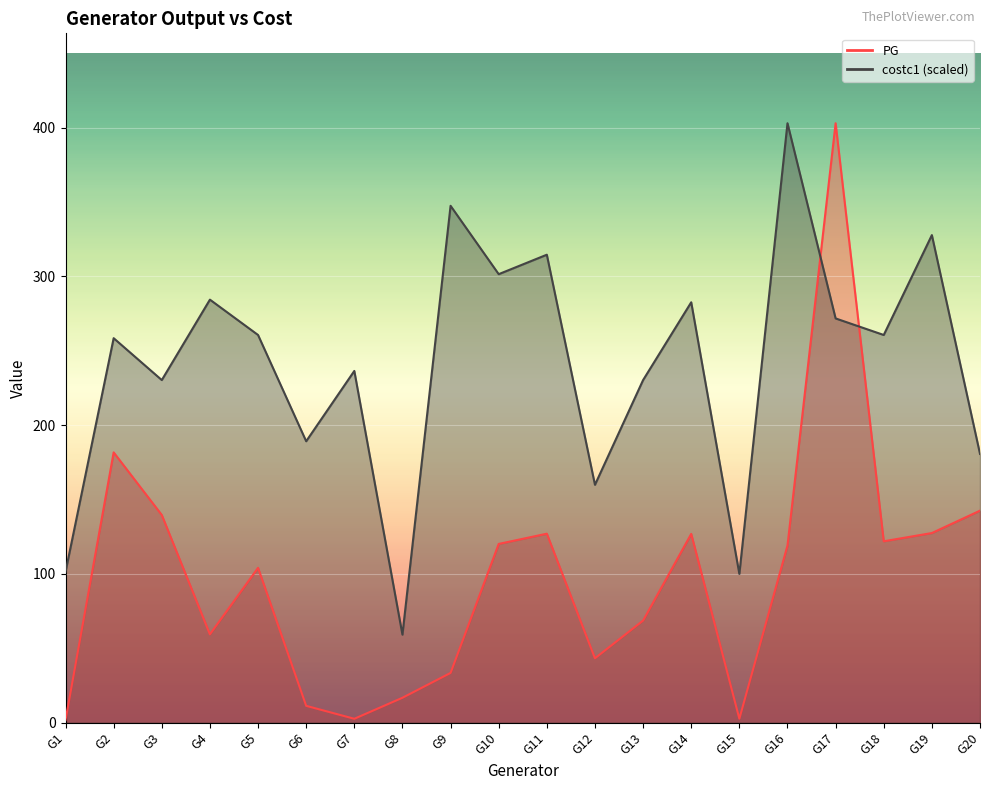

List the labels in order of costc1 value, smallest first.

G8, G15, G1, G12, G20, G6, G3, G13, G7, G2, G5, G18, G17, G14, G4, G10, G11, G19, G9, G16